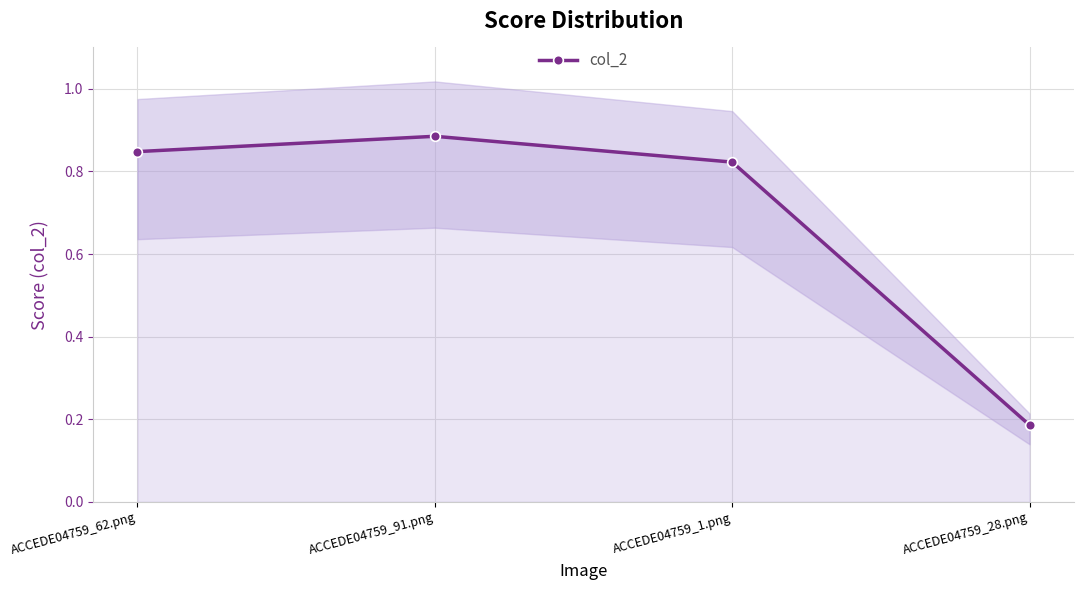

Reading right to left, list all the values displayed in this chart.

0.2	0.8	0.9	0.8